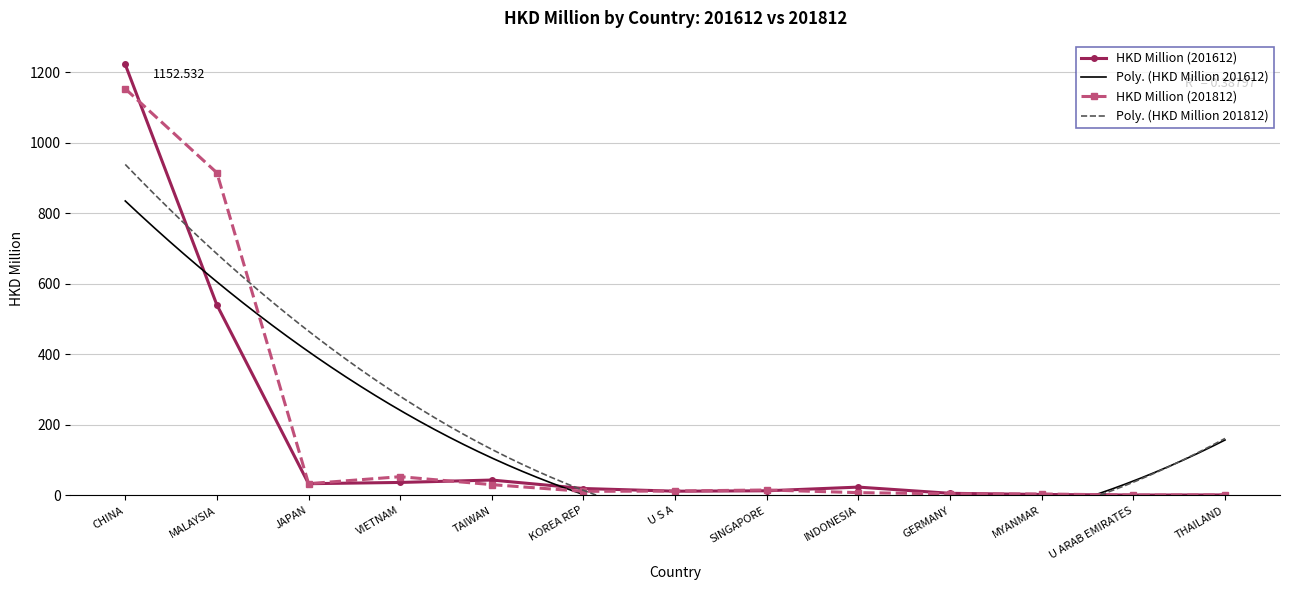

How many data points does each series have?

13